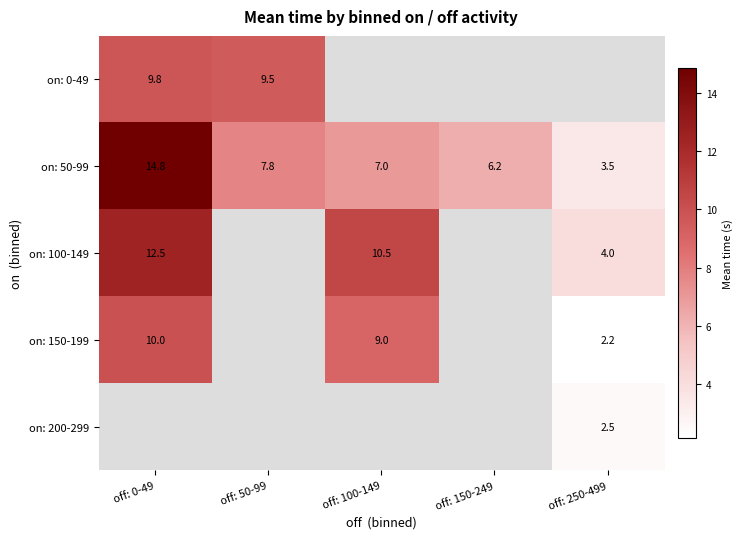

The value of on: 50-99 at off: 250-499 is 3.5. True or false?

True